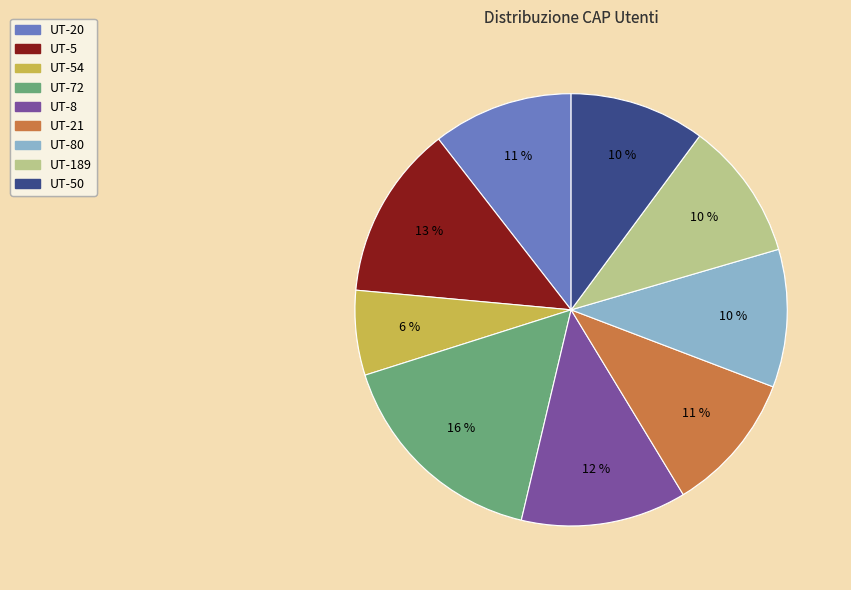

Is there any slice that represents more than half of the pie?

No